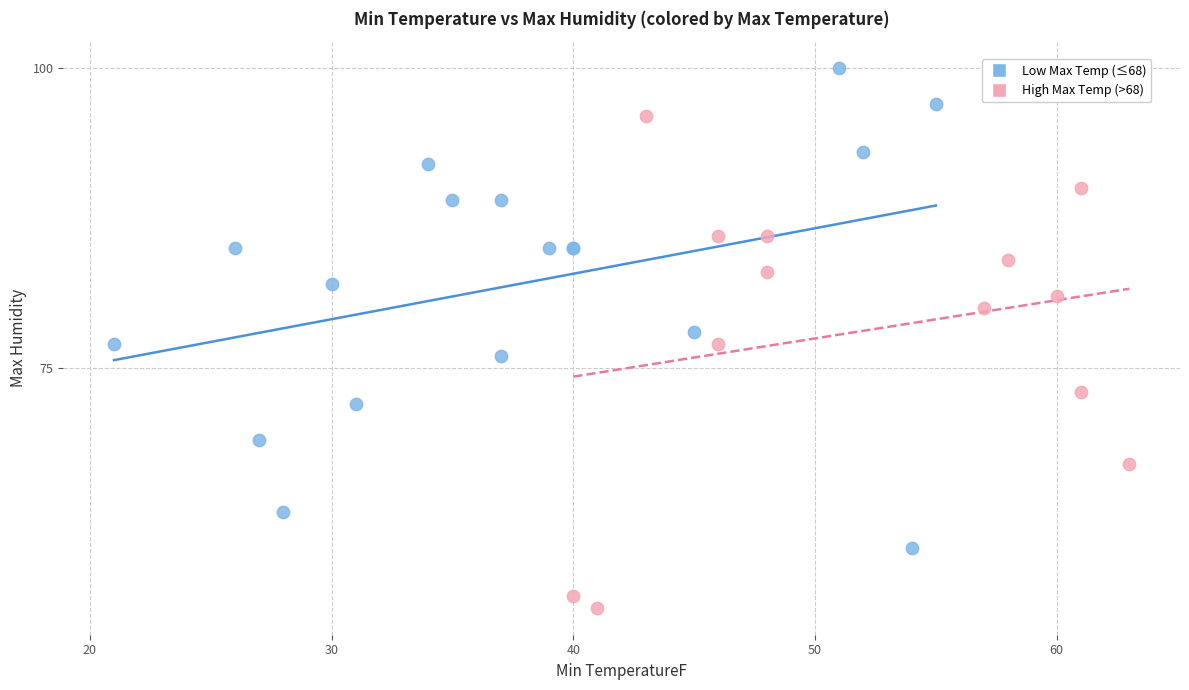

Which series reaches the maximum Y coordinate?

Low Max Temp (≤68)